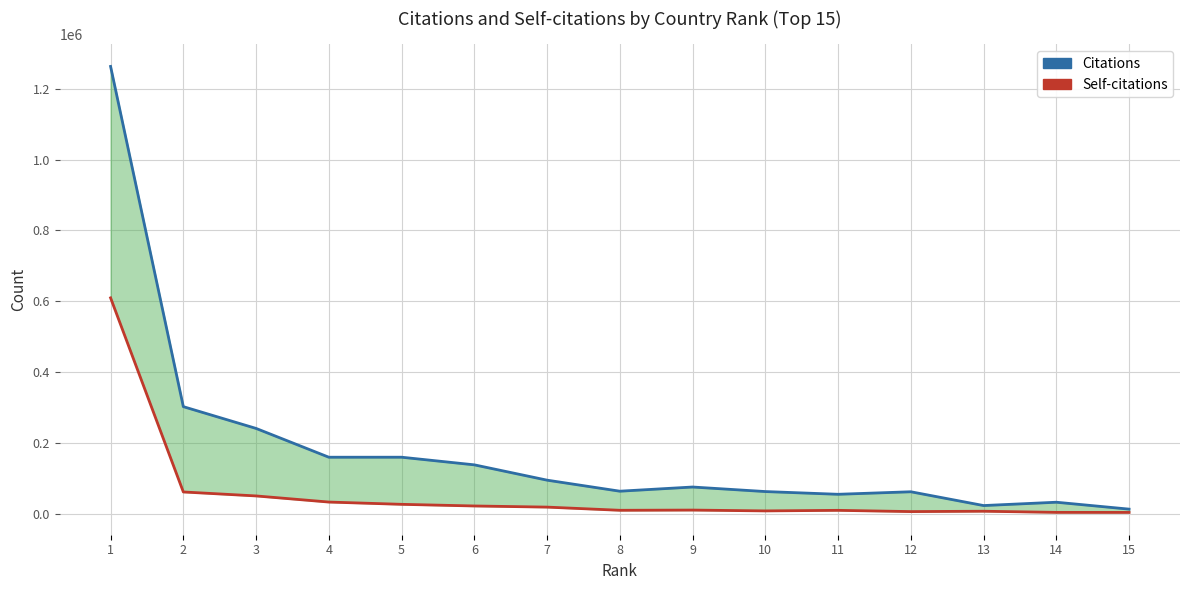

Is it true that Self-citations equals 3275 at 14?

True